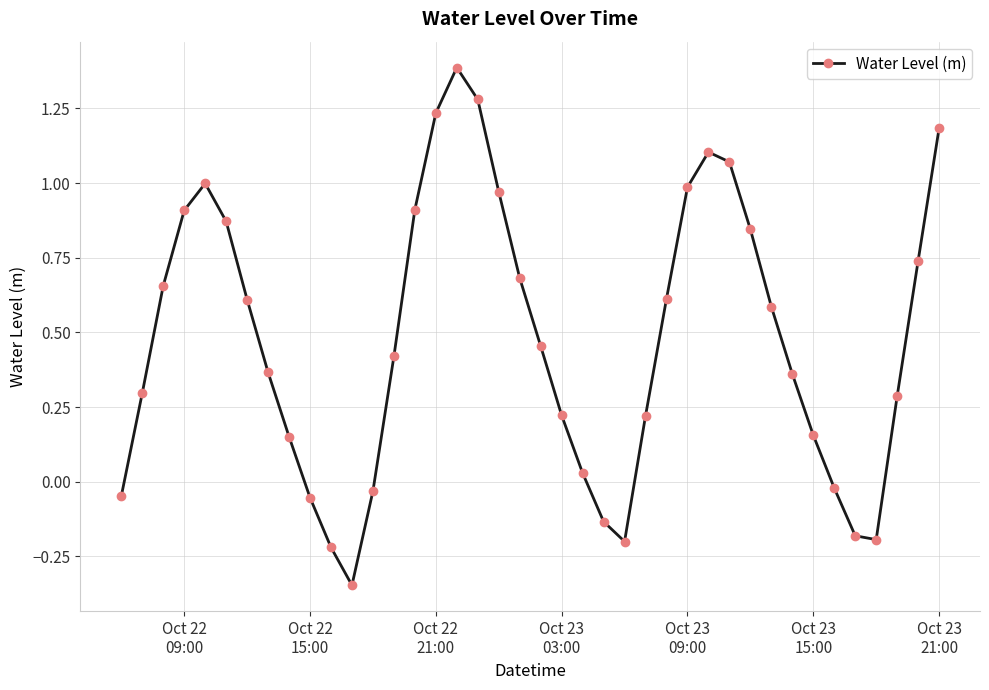

What is the maximum value shown in the chart?

1.4